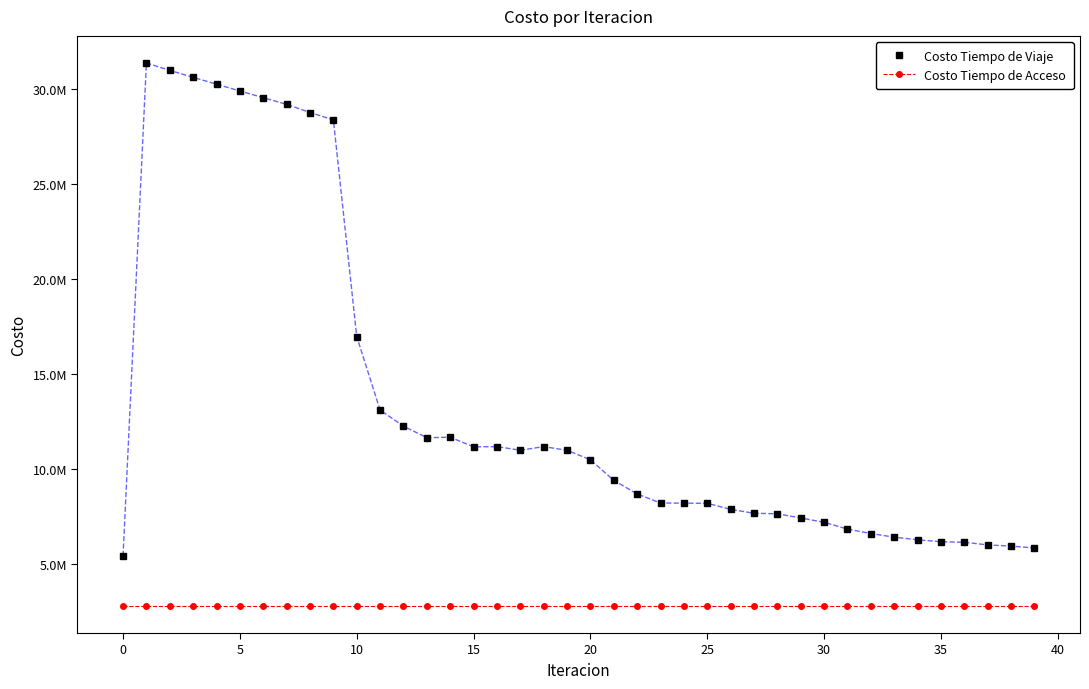

What is the smallest value displayed?

2774209.8